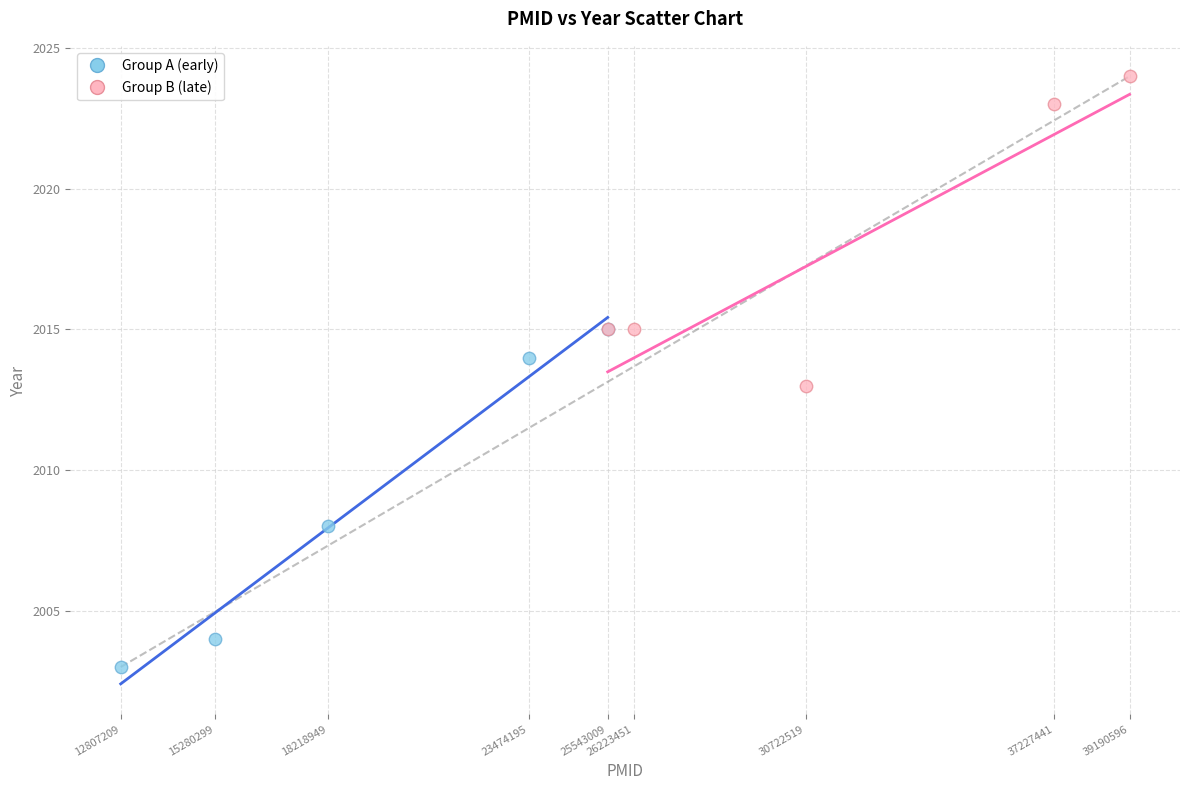

Which series has the widest spread of Y values?

Group A (early)